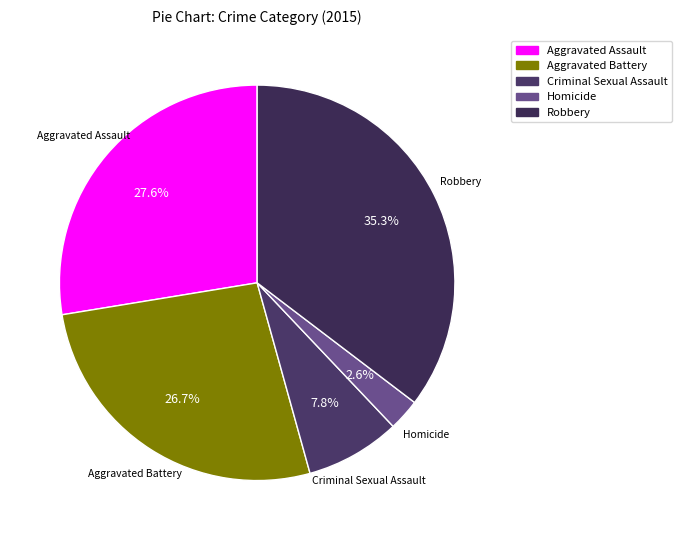

What percentage is the Aggravated Battery slice, to the nearest percent?

27%